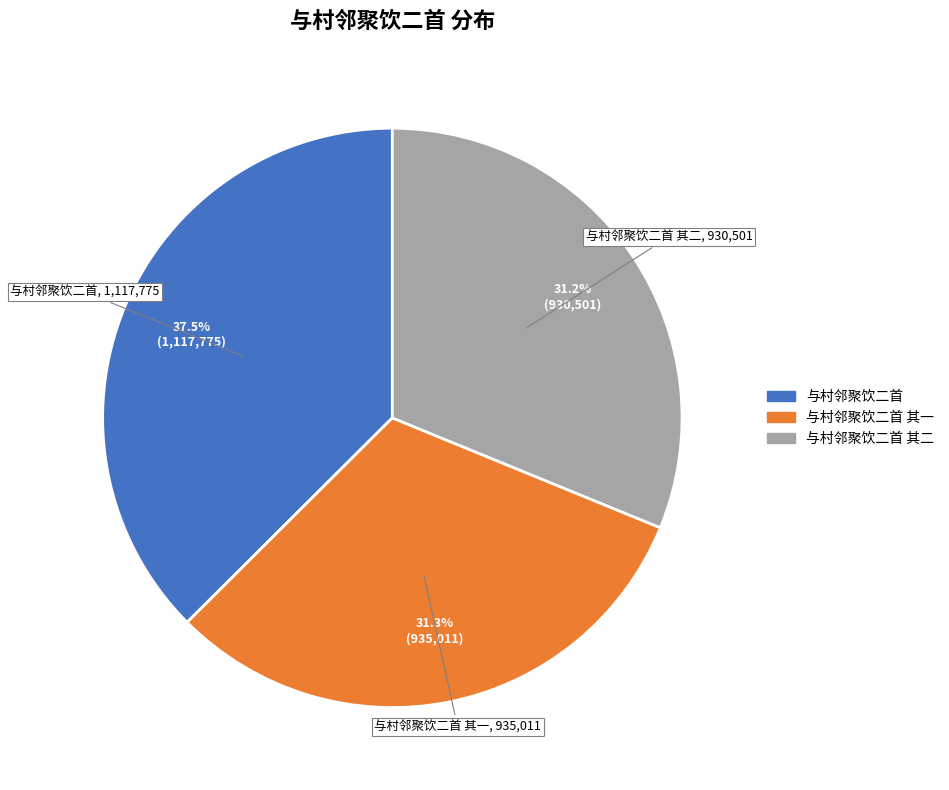

Is there a majority slice in this chart?

No